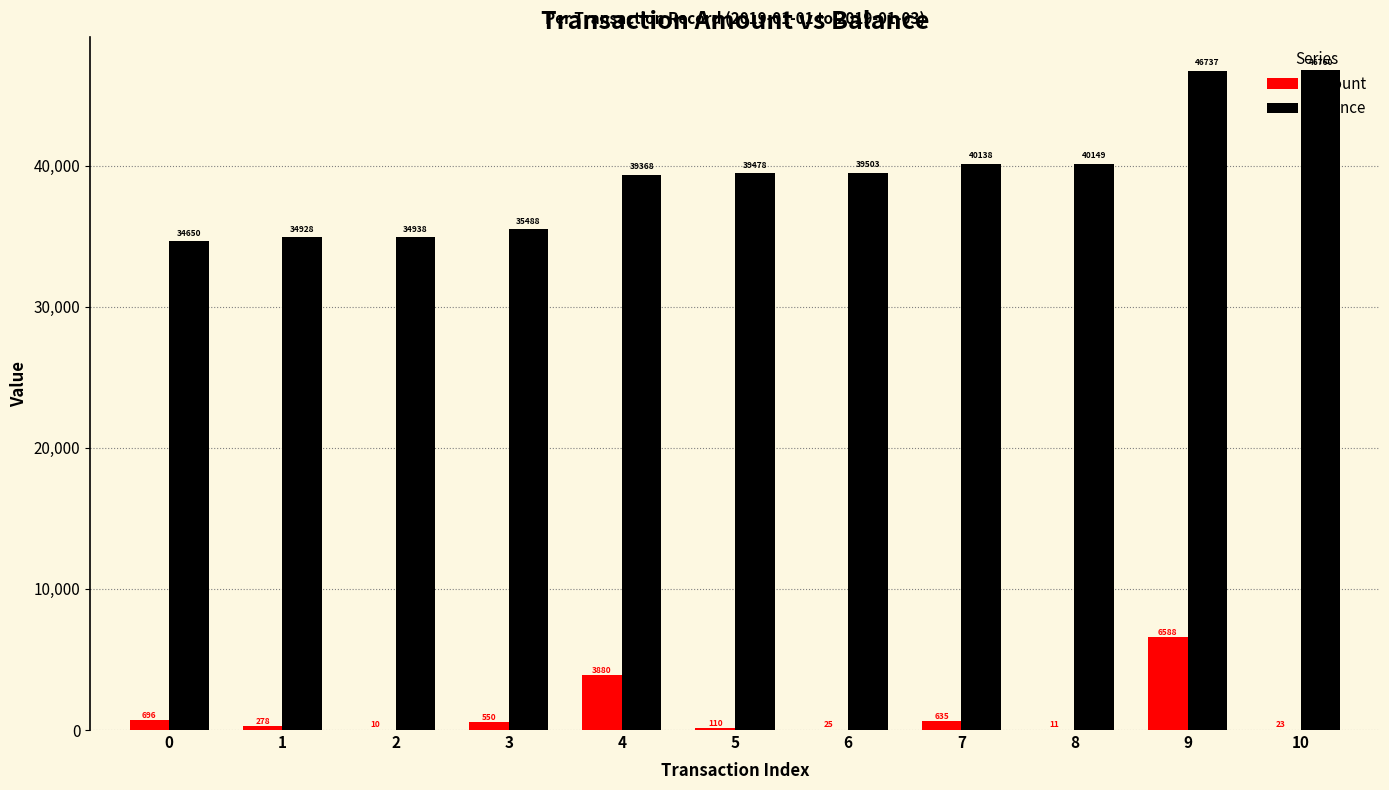

Is the value of amount at 5 greater than the value of balance at 3?

No